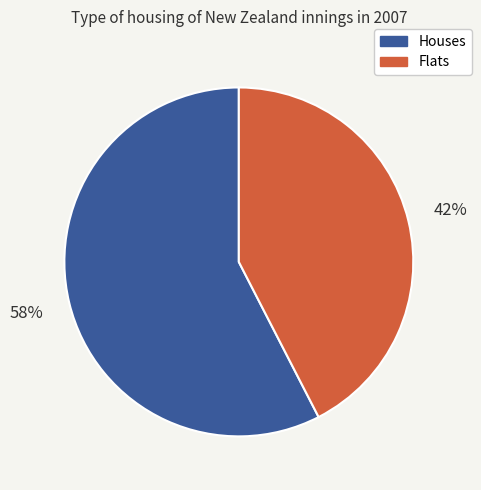

To the nearest percent, what is the average slice percentage?

50%